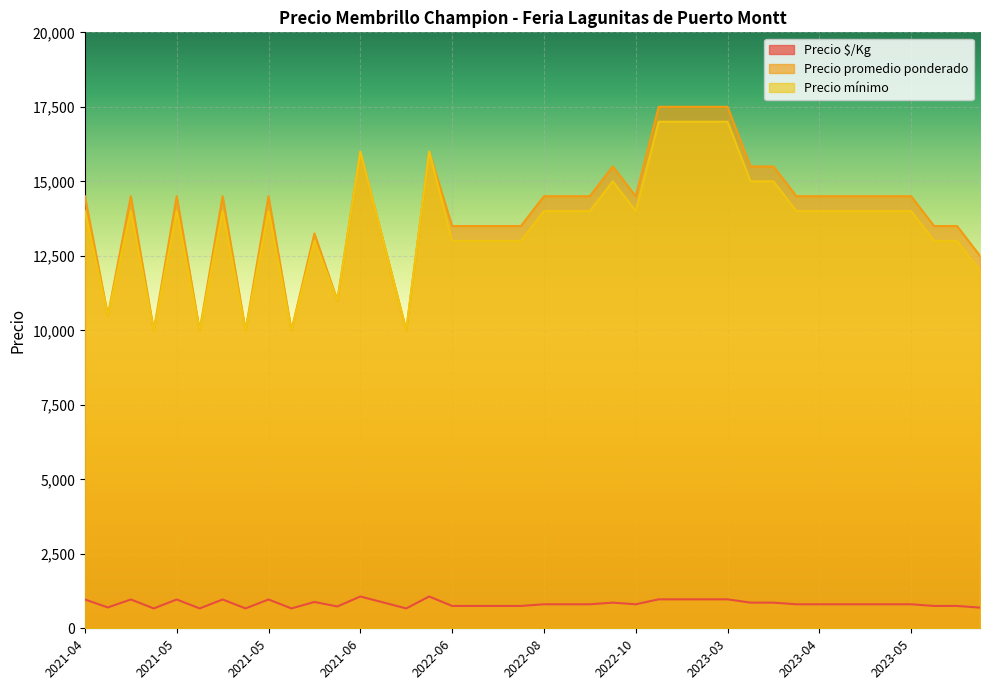

Which category has the highest value in the Precio $/Kg series?

2021-06-15